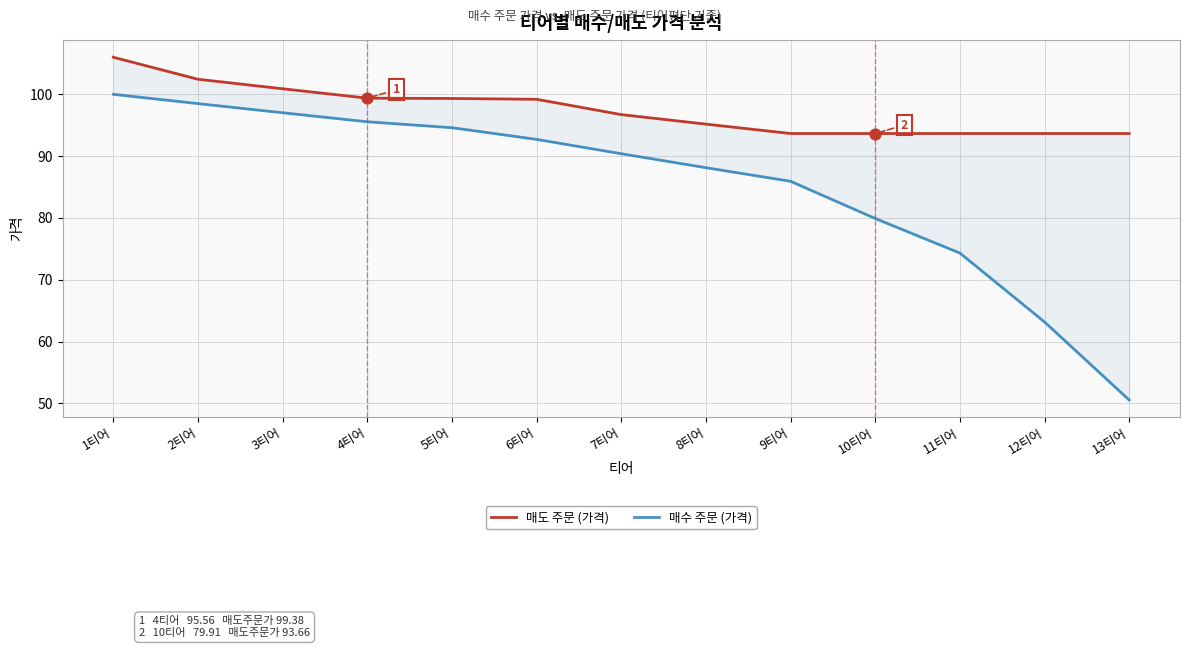

Which series contains the highest Y value?

매도 주문 (가격)